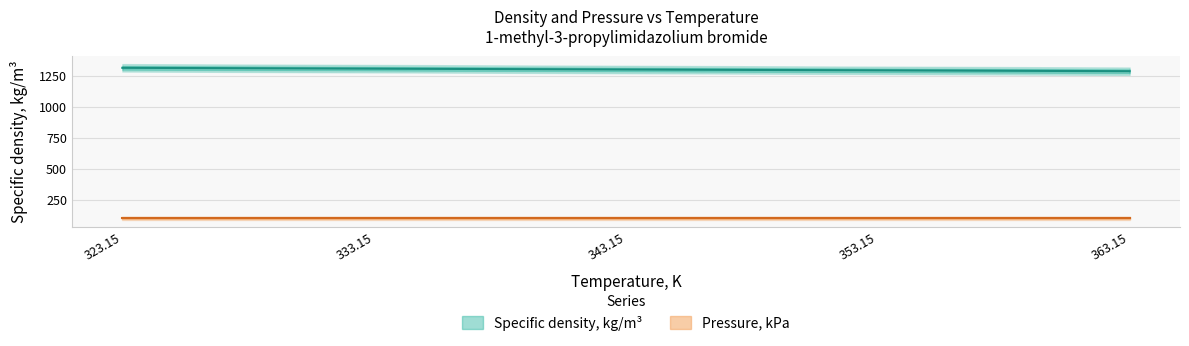

How many data points are less than 1304?

2